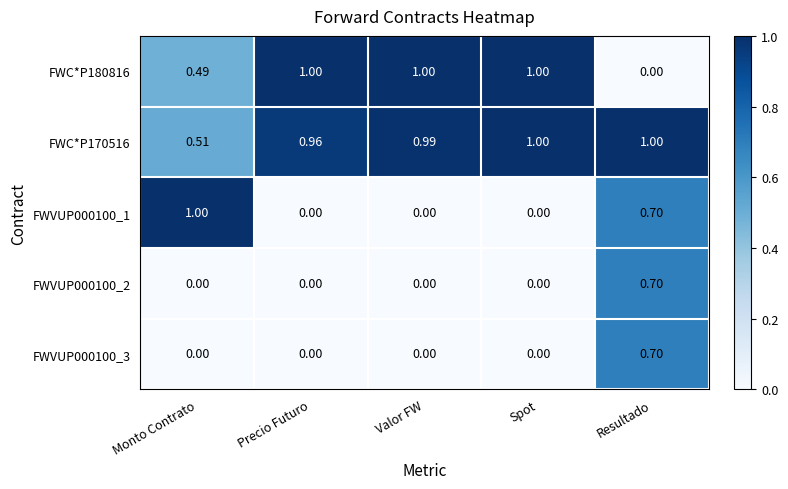

At which label does FWVUP000100_2 reach its peak?

Resultado